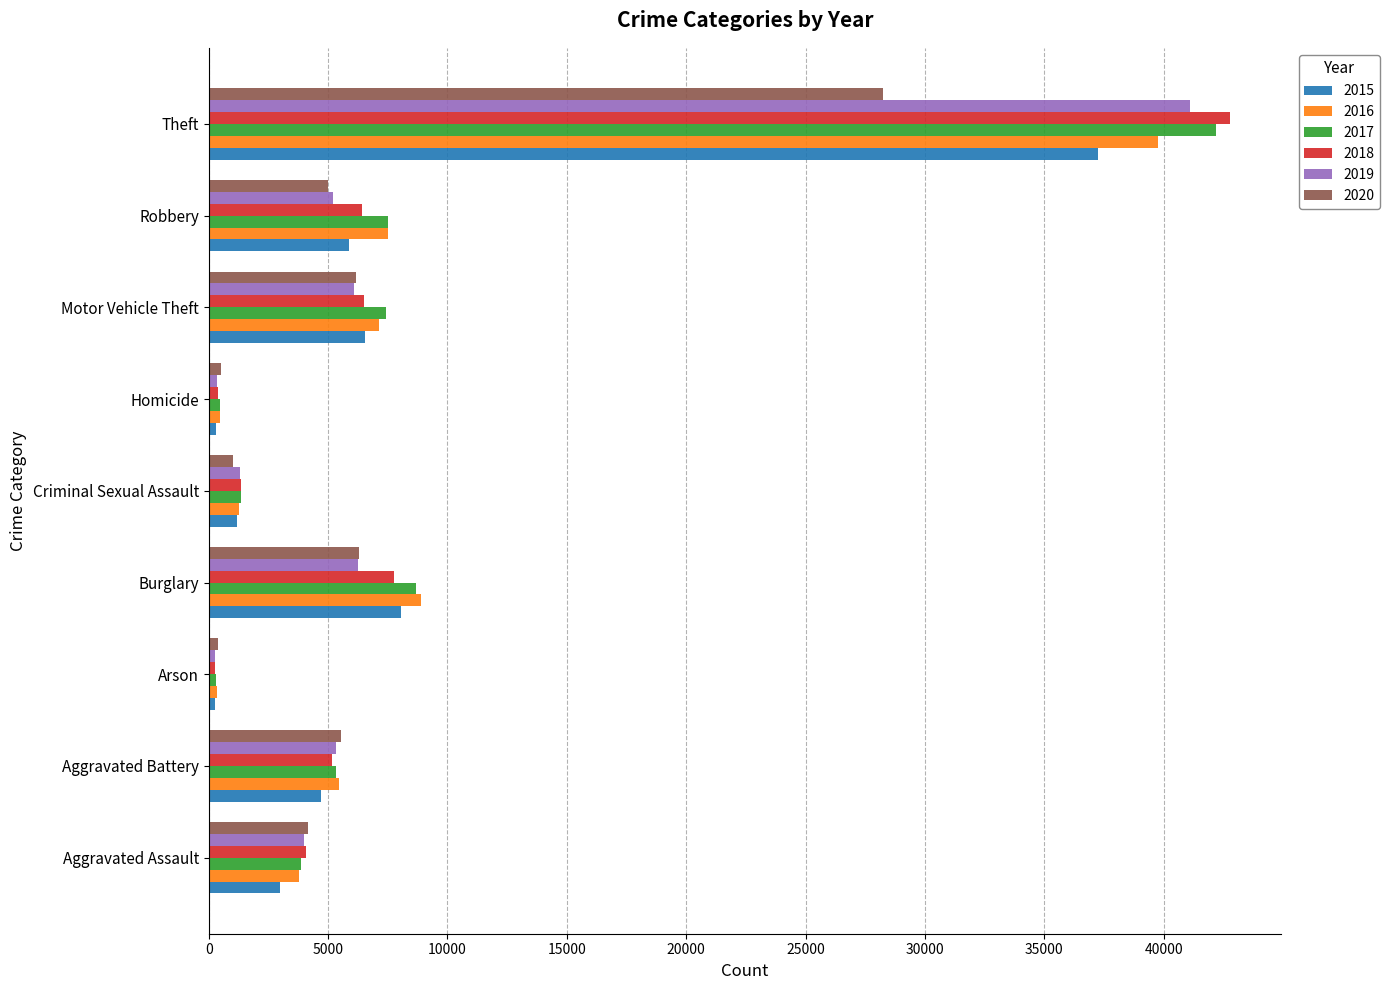

At which category is the sum across all series the highest?

Theft